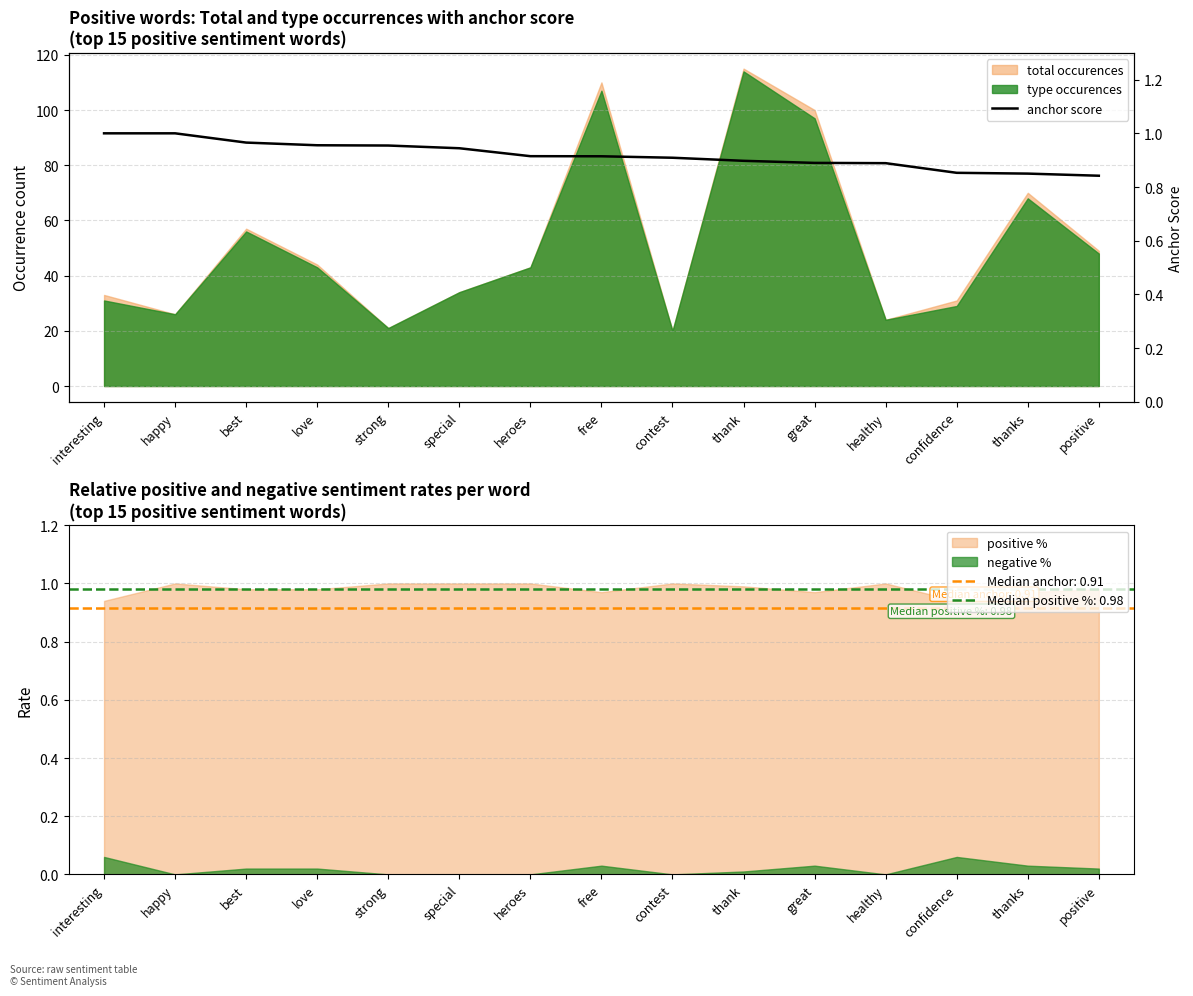

What is the label of the 12th point from the left?

healthy